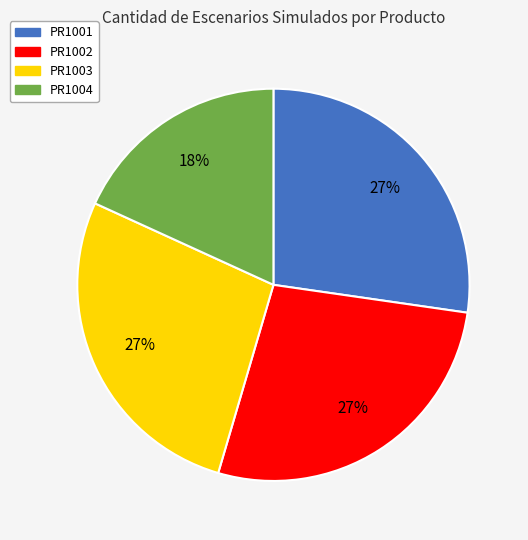

Does PR1003 represent more than half of the total?

No